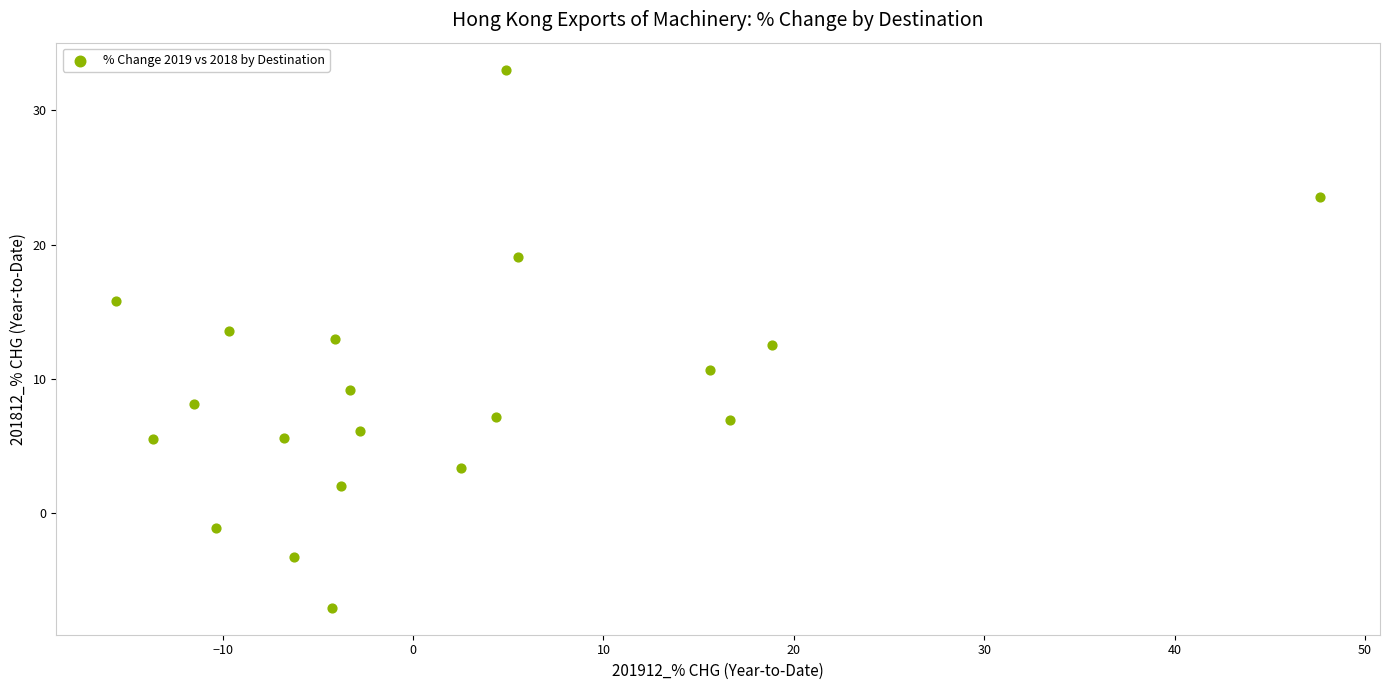

What Y value in the scatter plot is closest to 12?

12.5